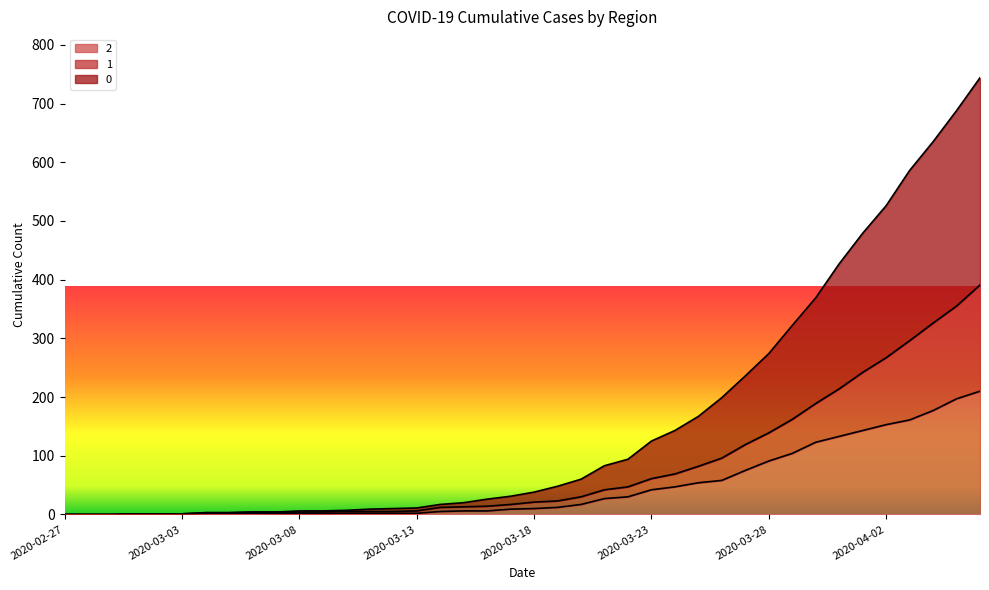

What are all the series names shown in the legend?

2, 1, 0